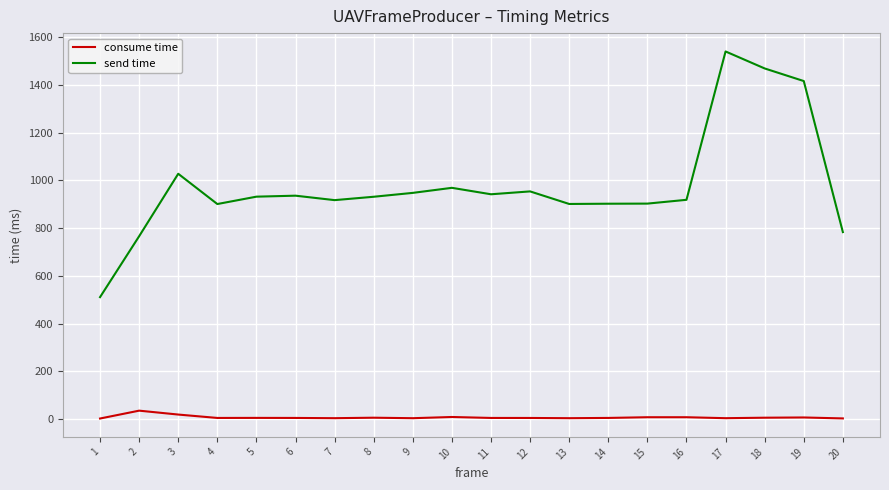

Count the number of data series in this chart.

2